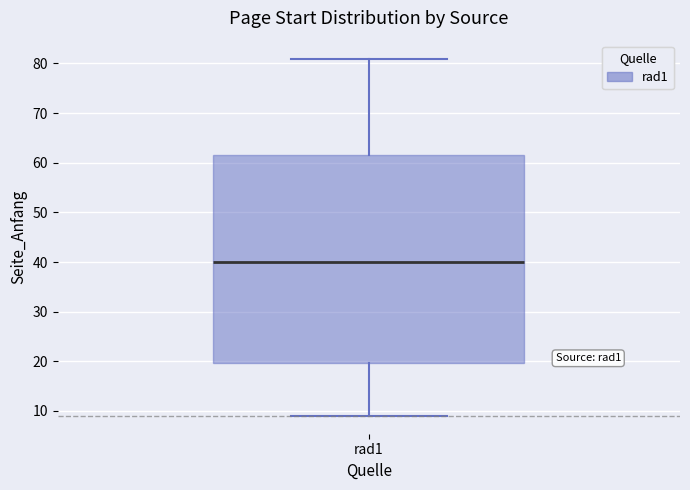

Read this box plot against the y-axis: the position of the median line, the range covered by the box, and the ends of both whiskers. The values are not printed on the chart, so give them approximately, as read against the axis.

median 40, box 20 to 62, whiskers 9 to 81